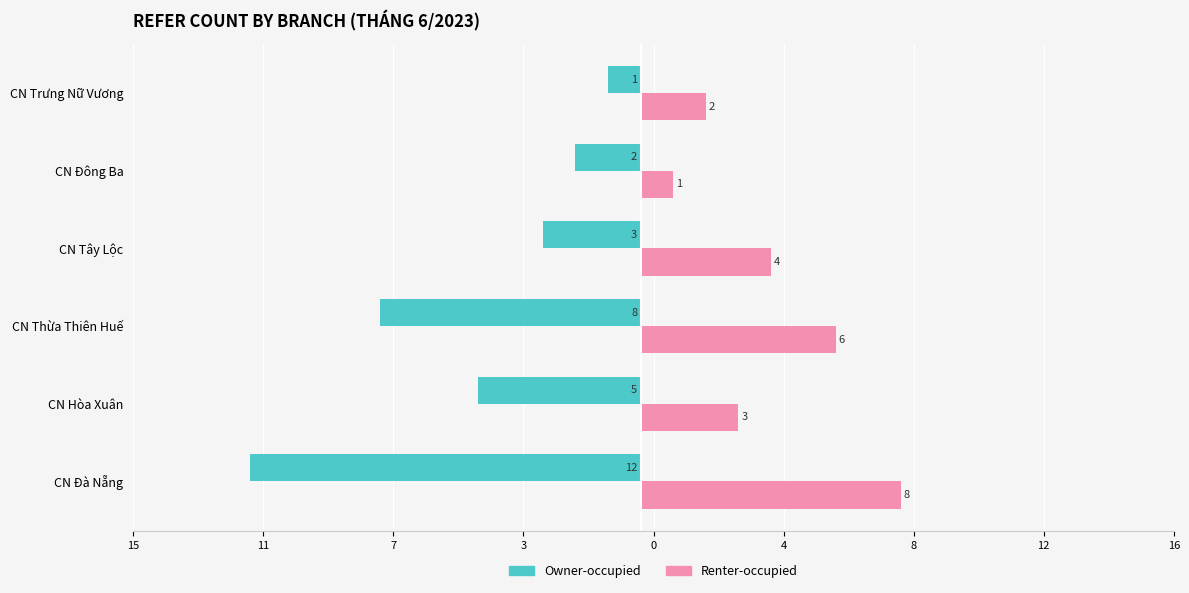

What are all the series names shown in the legend?

Owner-occupied, Renter-occupied